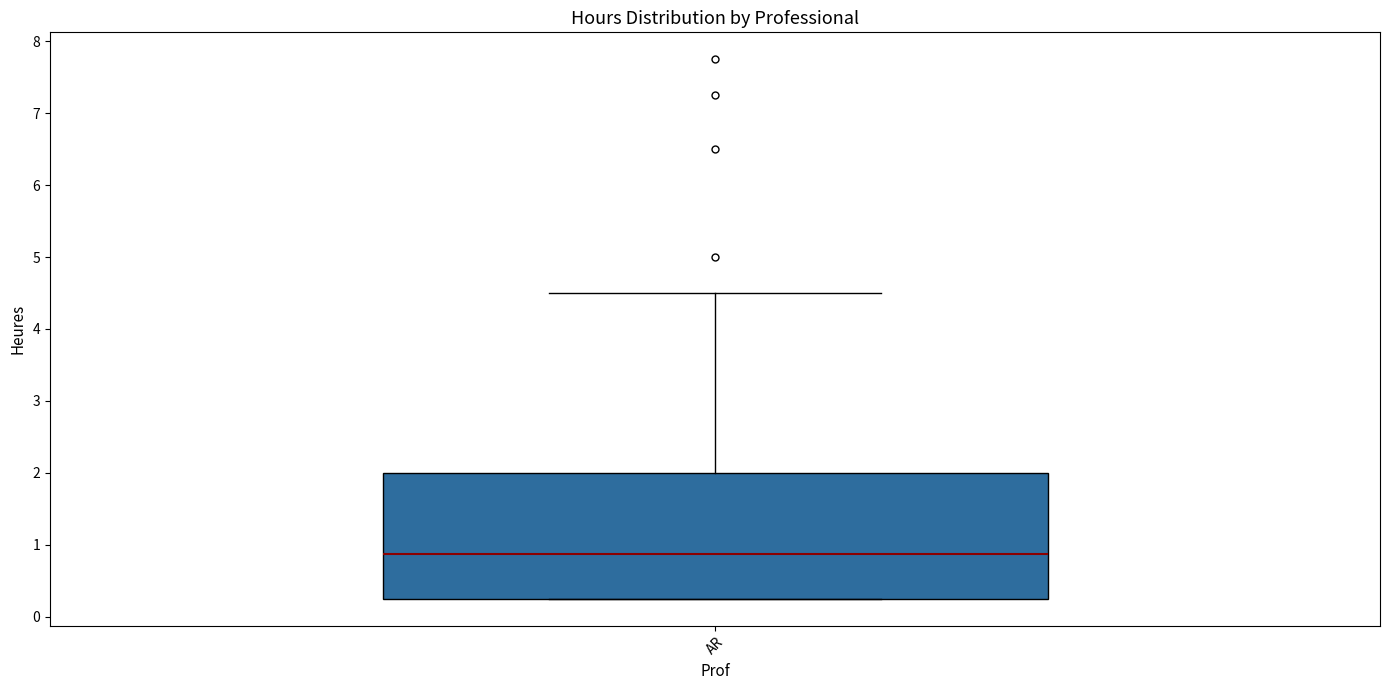

Read this box plot against the y-axis: the position of the median line, the range covered by the box, and the ends of both whiskers. The values are not printed on the chart, so give them approximately, as read against the axis.

median 0.9, box 0.3 to 2.0, whiskers 0.3 to 4.5